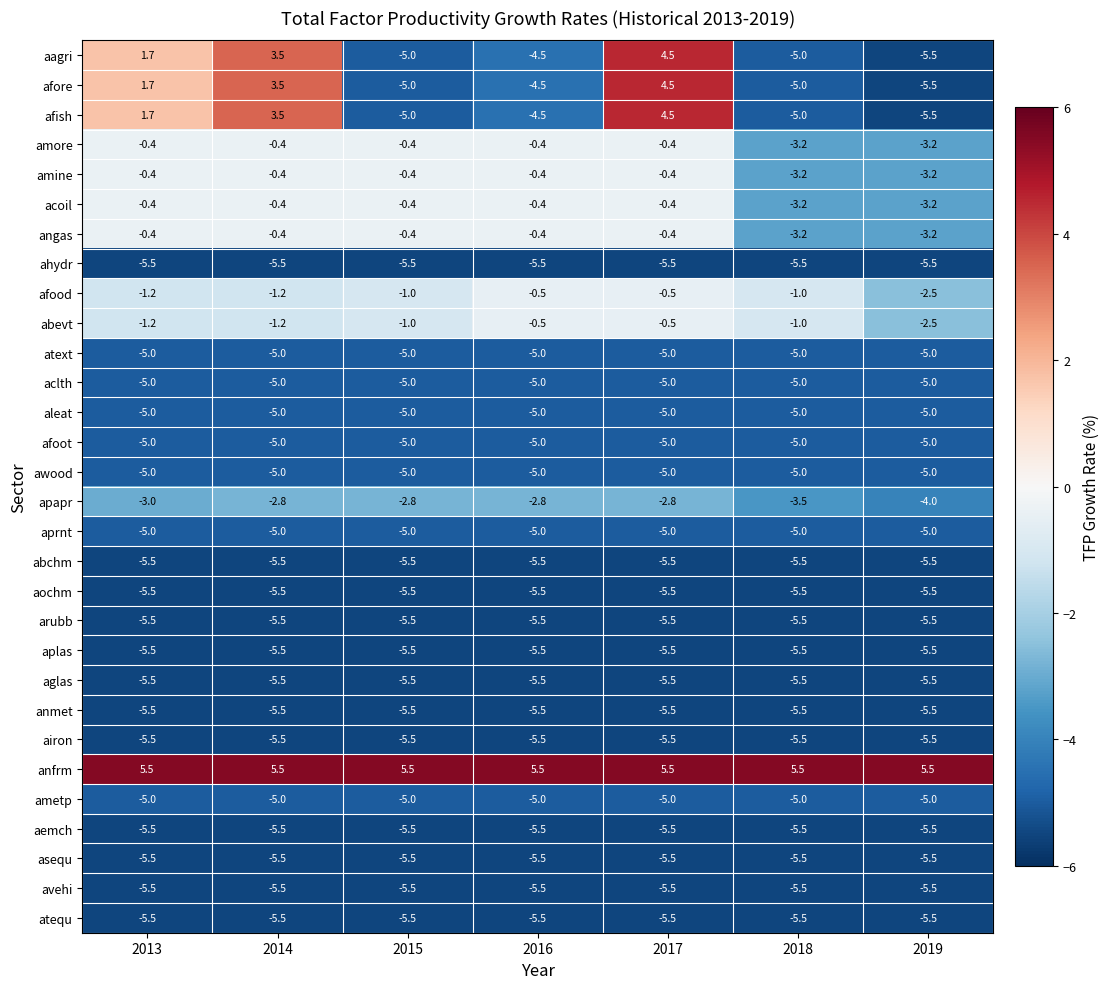

What is the highest value of the aprnt series?

-5.0